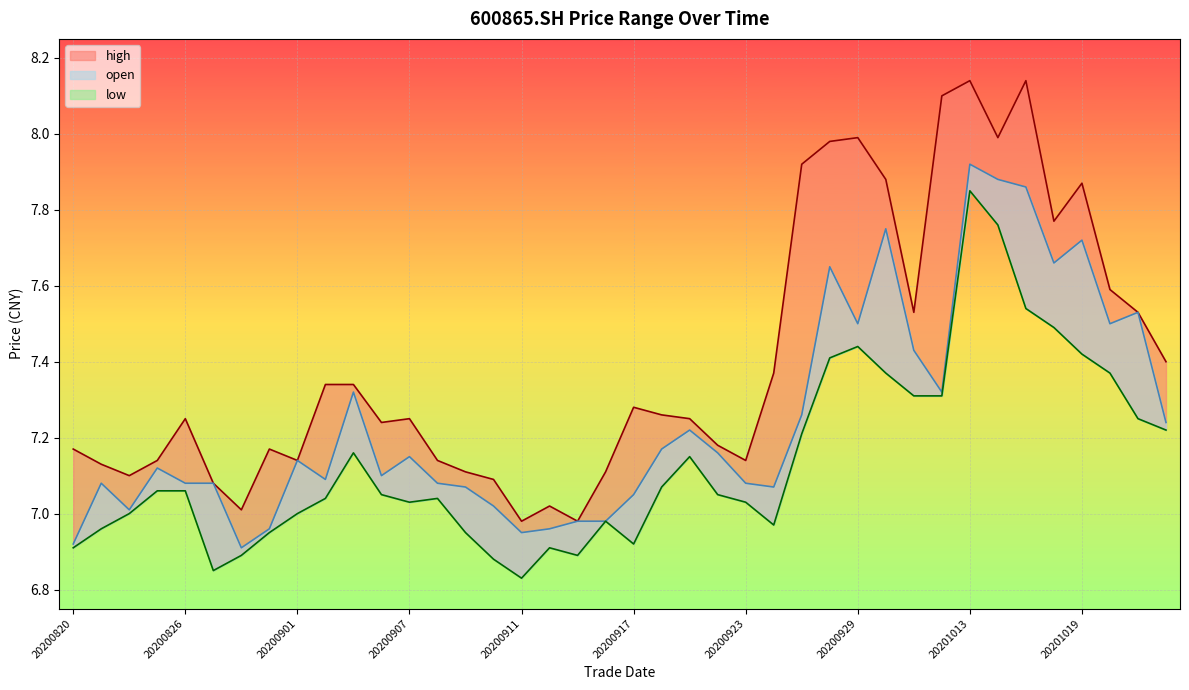

Rank the series by their maximum value, from lowest to highest.

low, open, high